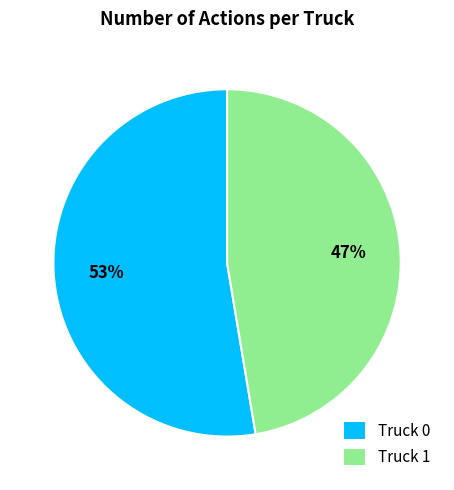

How many segments does this pie chart have?

2